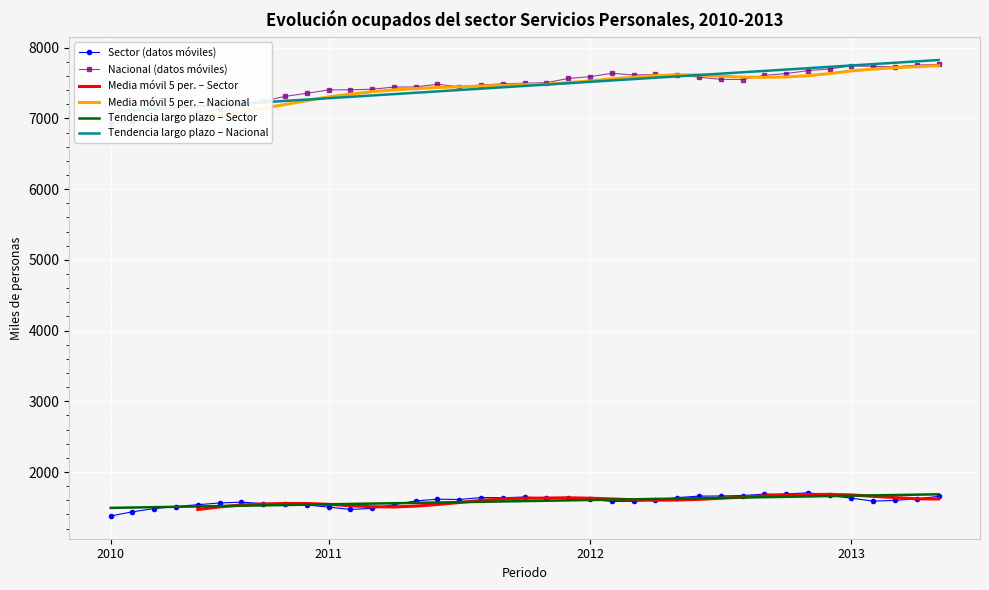

True or false: Sector (datos móviles) and Nacional (datos móviles) cross at least once.

False